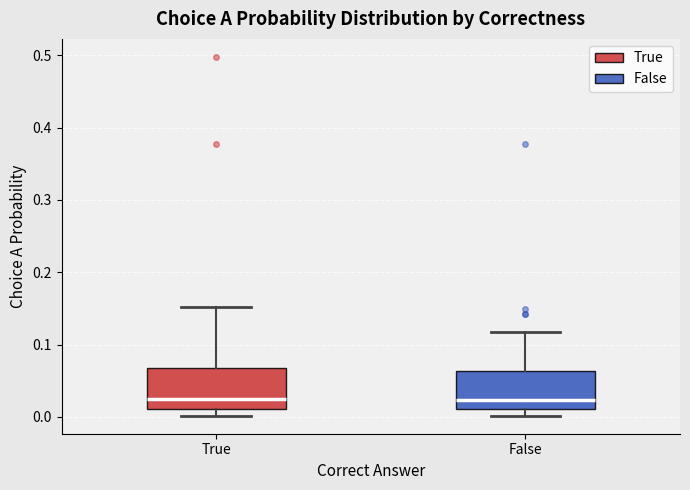

Reading left to right, read every box against the y-axis: the position of its median line, the range the box covers, and the ends of its whiskers. The values are not printed on the chart, so give them approximately, as read against the axis.

True: median 0.03, box 0.01 to 0.07, whiskers 0.00 to 0.15
False: median 0.02, box 0.01 to 0.06, whiskers 0.00 to 0.12